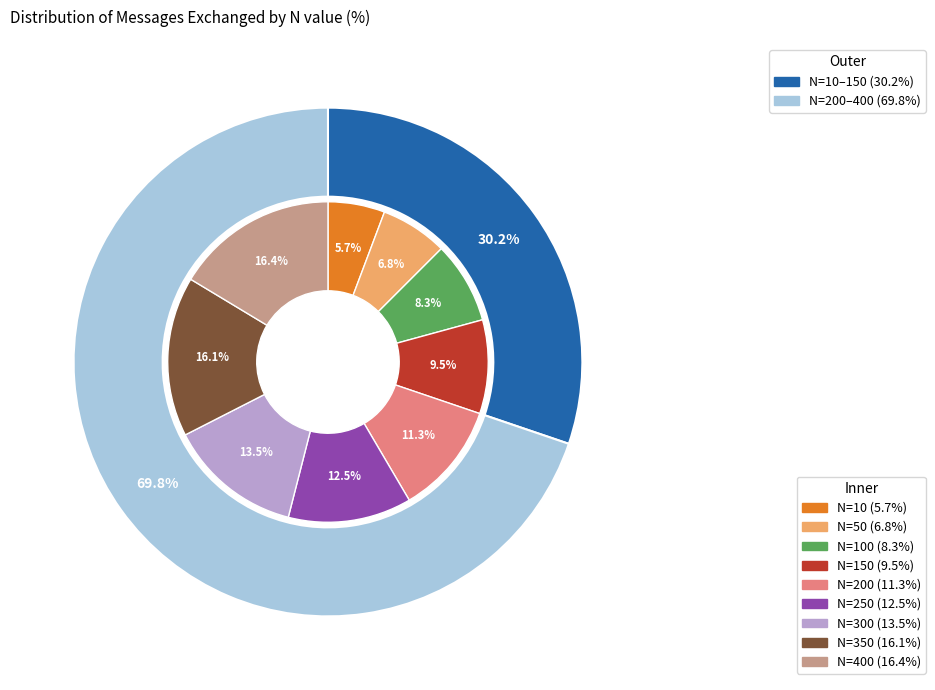

What percentage is the 100 slice, to the nearest percent?

8%